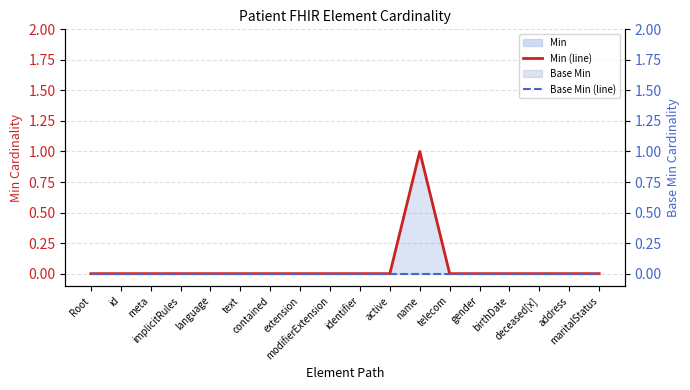

Reading left to right, what are all the values shown in this chart?

Min (line): Root=0	id=0	meta=0	implicitRules=0	language=0	text=0	contained=0	extension=0	modifierExtension=0	identifier=0	active=0	name=1	telecom=0	gender=0	birthDate=0	deceased[x]=0	address=0	maritalStatus=0
Base Min (line): Root=0	id=0	meta=0	implicitRules=0	language=0	text=0	contained=0	extension=0	modifierExtension=0	identifier=0	active=0	name=0	telecom=0	gender=0	birthDate=0	deceased[x]=0	address=0	maritalStatus=0